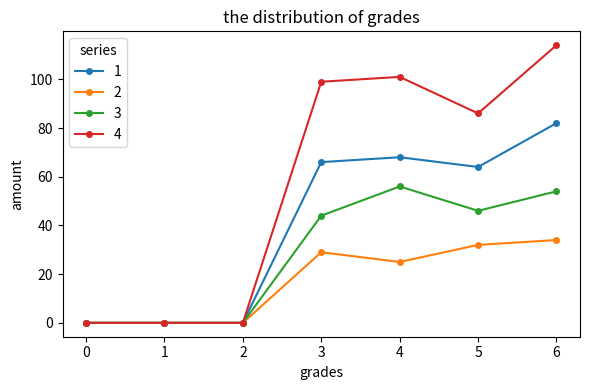

True or false: 3 has more than 0 interior local peaks.

True